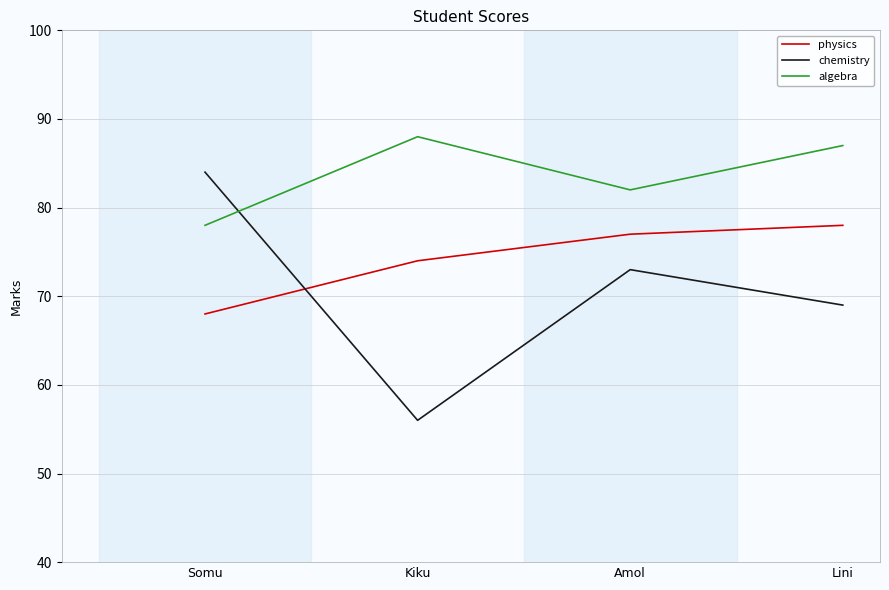

How many lines are shown in the chart?

3